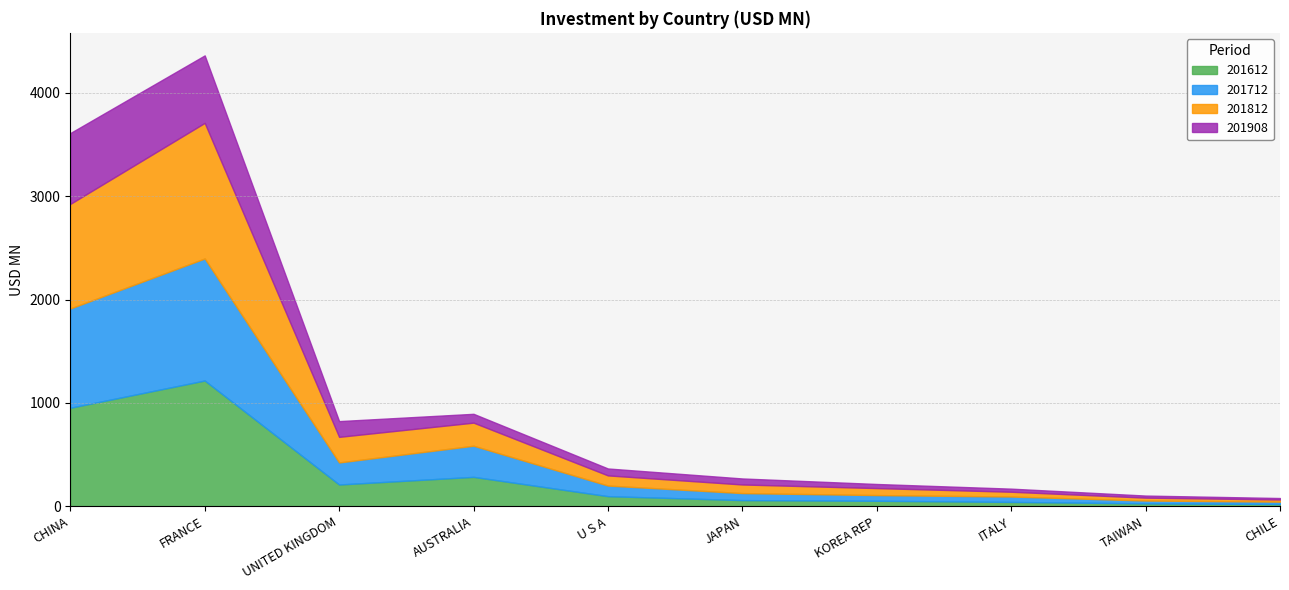

How many values in the 201812 series exceed 98?

5